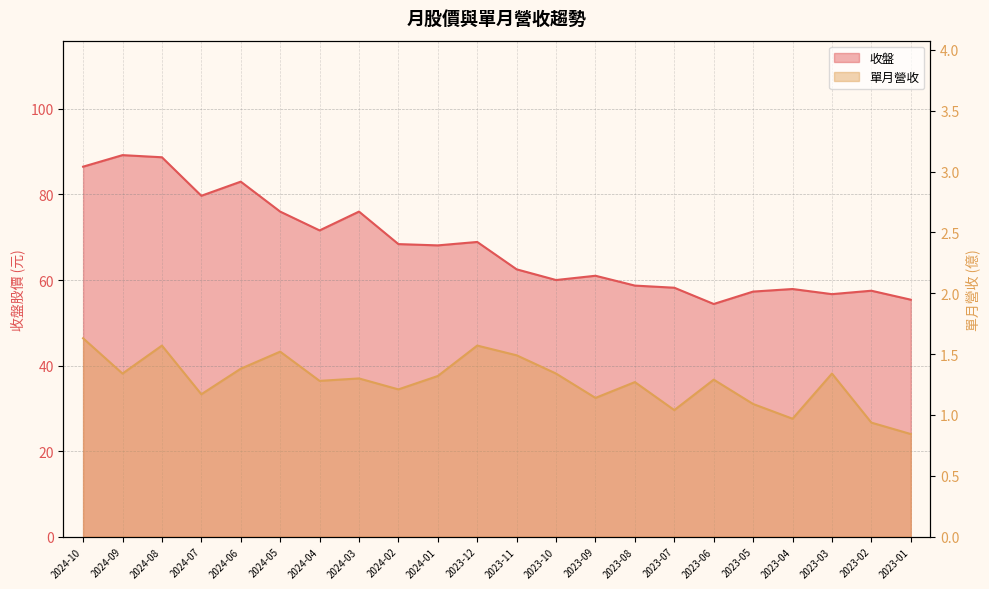

What is the sum of the 單月營收 values at 2024-05 and 2023-10?

2.9